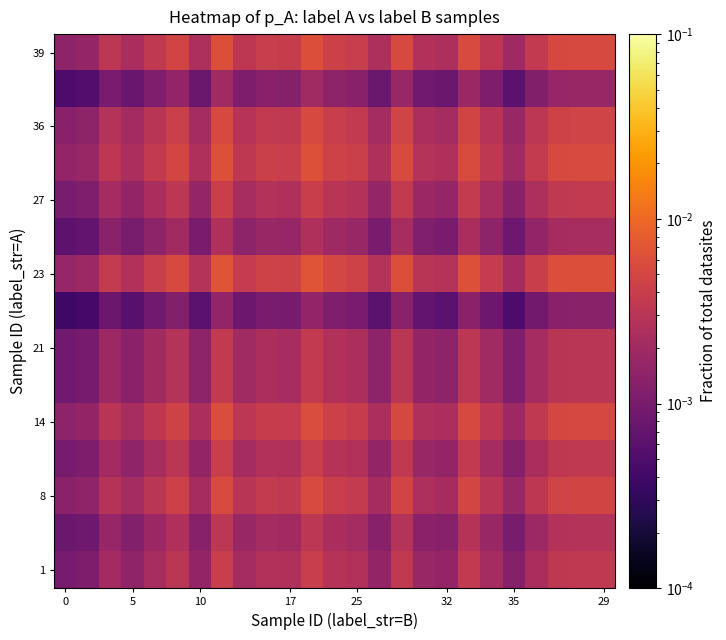

Which series has the largest total across all categories?

23